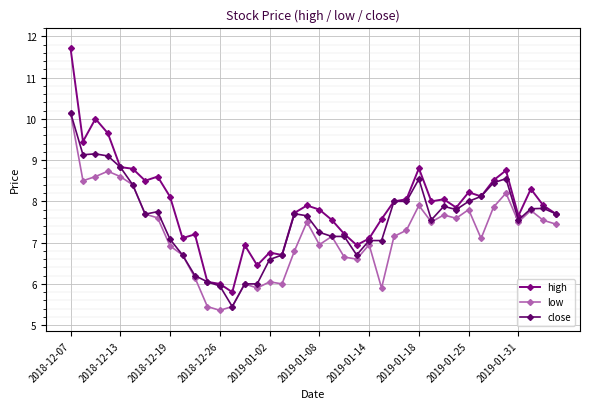

How many lines are shown in the chart?

3